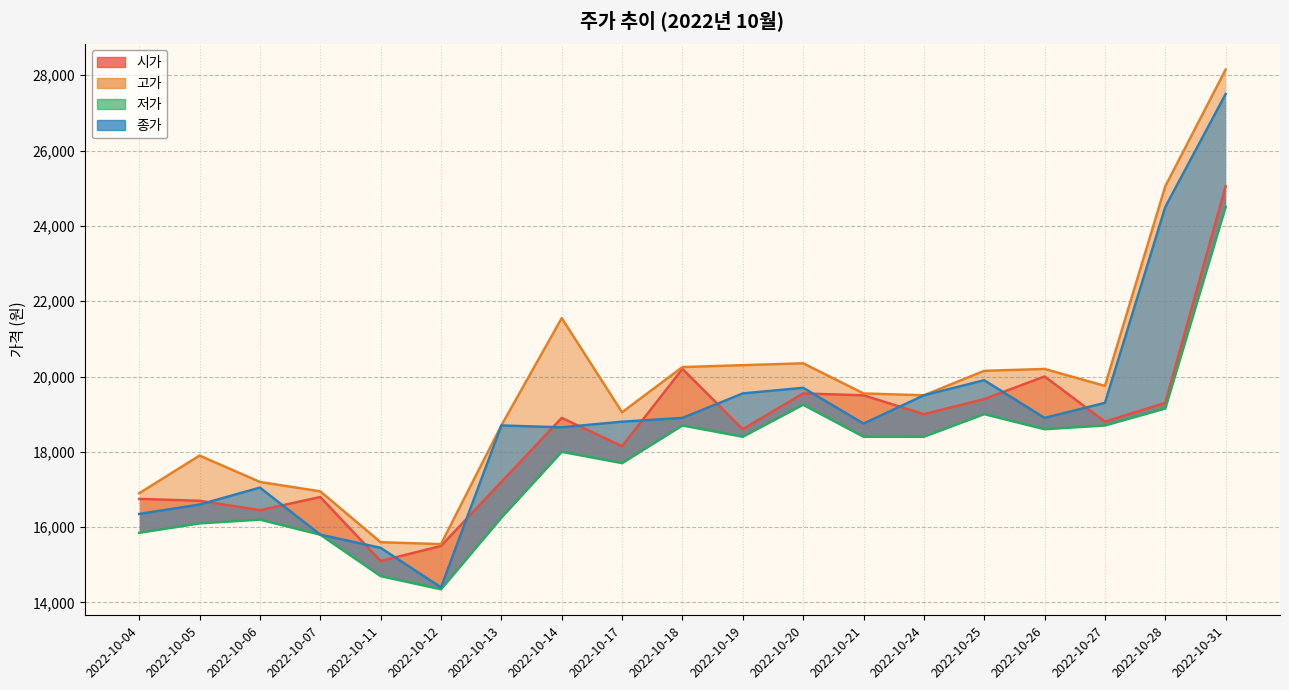

How many data points in 시가 are less than 18800?

9